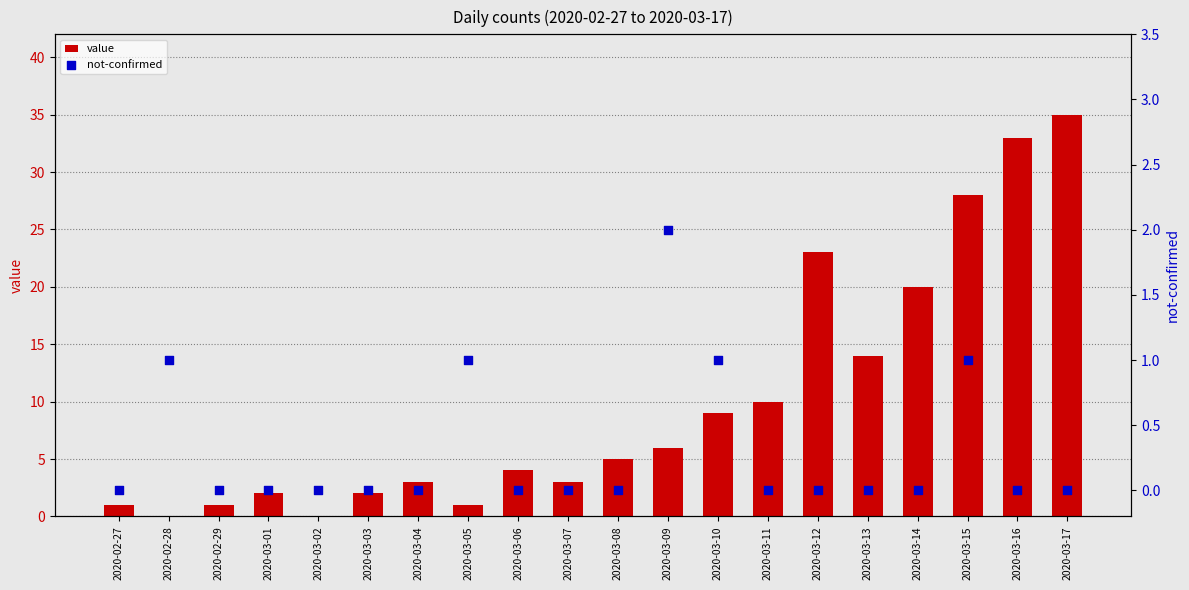

At which category is the sum across all series the highest?

2020-03-17